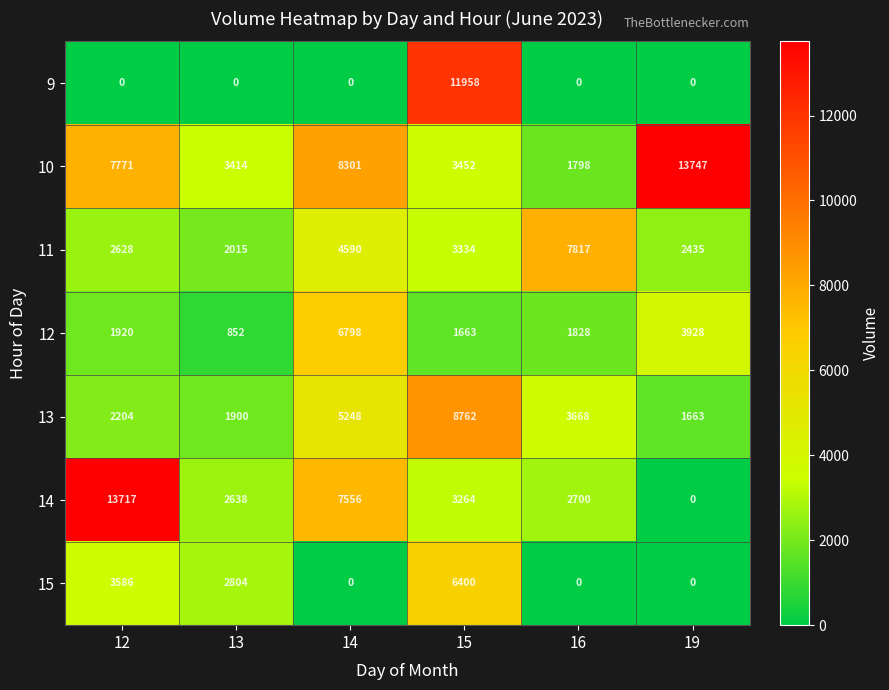

What is the average value of the 10 series?

6414